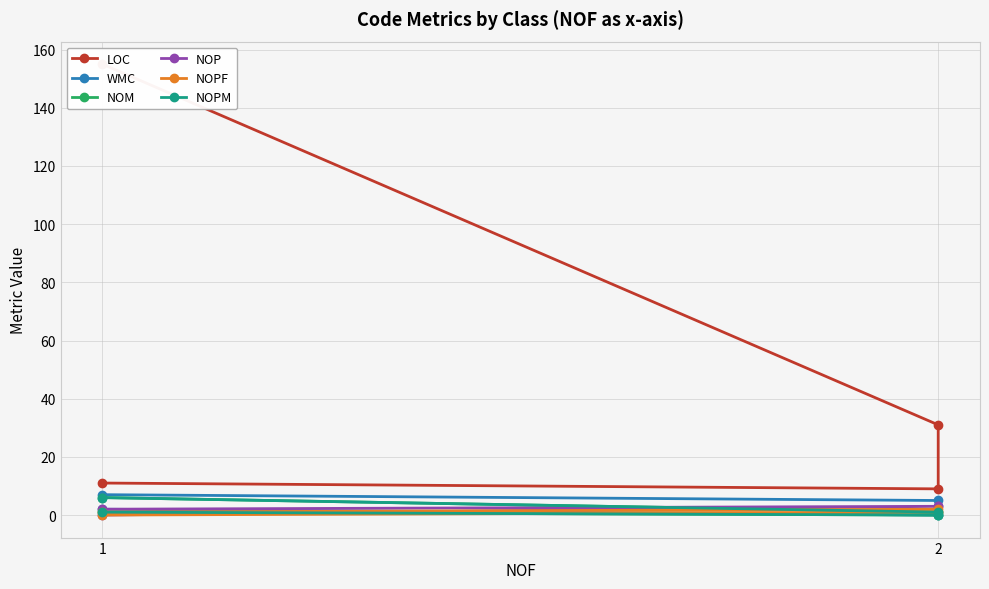

What is the spread (max minus min) of values at 2?

9